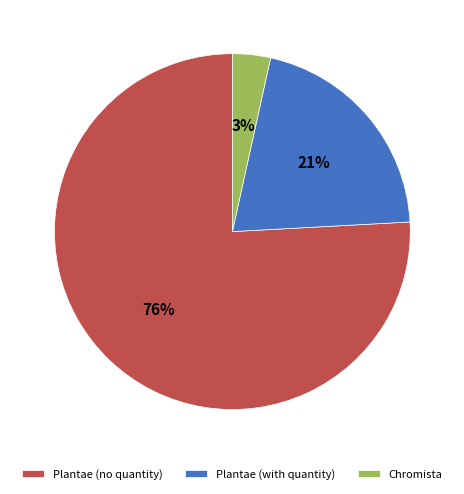

Does Plantae (no quantity) represent more than half of the total?

Yes